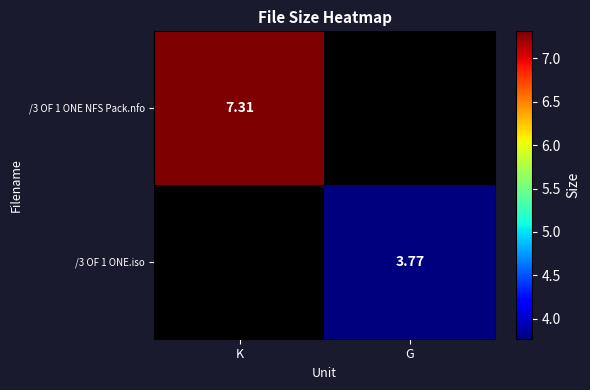

Where does the /3 OF 1 ONE.iso series first go above 3?

G